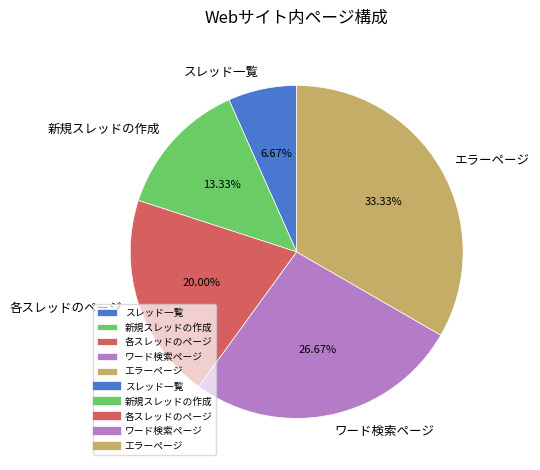

What is the smallest slice in the pie chart?

スレッド一覧